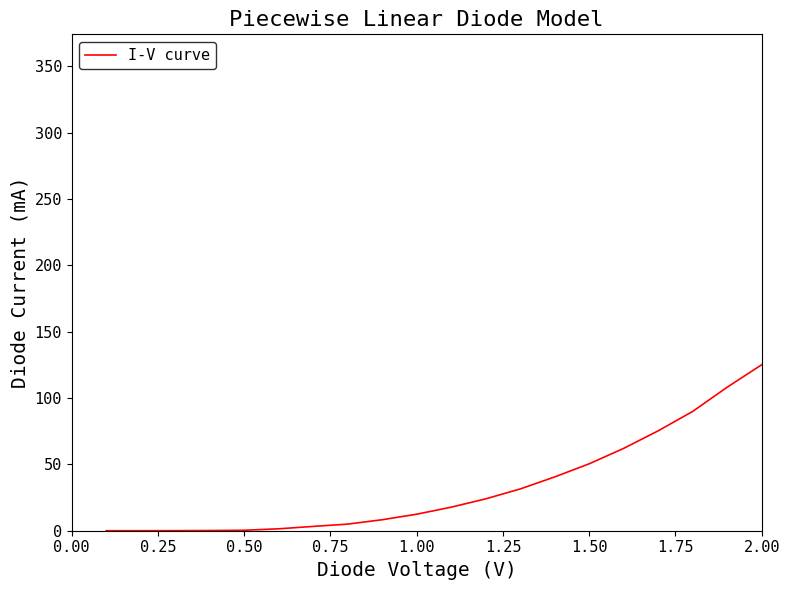

How many lines are shown in the chart?

1